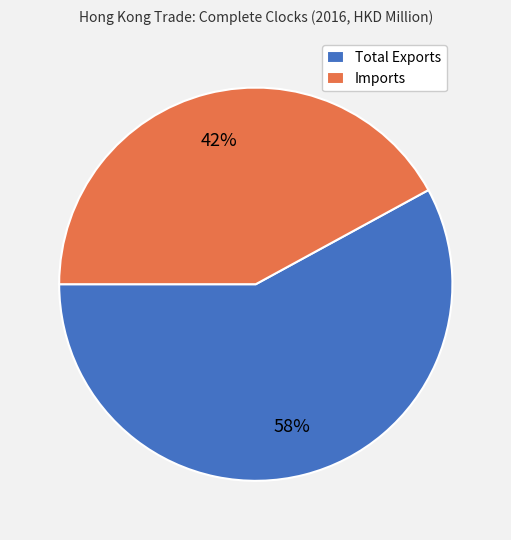

Count the number of slices in the pie.

2